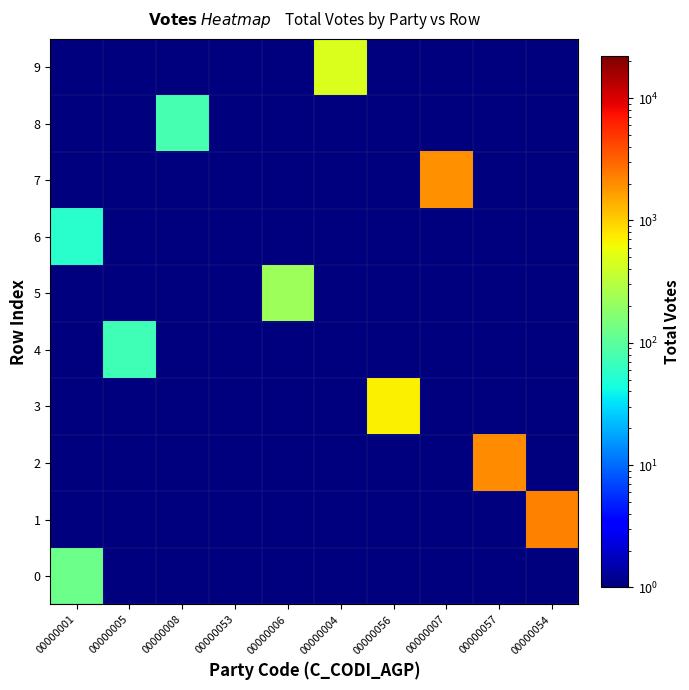

Reading left to right, extract all data points from this chart.

0: 00000001=125	00000005=1	00000008=1	00000053=1	00000006=1	00000004=1	00000056=1	00000007=1	00000057=1	00000054=1
1: 00000001=1	00000005=1	00000008=1	00000053=1	00000006=1	00000004=1	00000056=1	00000007=1	00000057=1	00000054=2215
2: 00000001=1	00000005=1	00000008=1	00000053=1	00000006=1	00000004=1	00000056=1	00000007=1	00000057=2035	00000054=1
3: 00000001=1	00000005=1	00000008=1	00000053=1	00000006=1	00000004=1	00000056=709	00000007=1	00000057=1	00000054=1
4: 00000001=1	00000005=73	00000008=1	00000053=1	00000006=1	00000004=1	00000056=1	00000007=1	00000057=1	00000054=1
5: 00000001=1	00000005=1	00000008=1	00000053=1	00000006=226	00000004=1	00000056=1	00000007=1	00000057=1	00000054=1
6: 00000001=55	00000005=1	00000008=1	00000053=1	00000006=1	00000004=1	00000056=1	00000007=1	00000057=1	00000054=1
7: 00000001=1	00000005=1	00000008=1	00000053=1	00000006=1	00000004=1	00000056=1	00000007=1937	00000057=1	00000054=1
8: 00000001=1	00000005=1	00000008=79	00000053=1	00000006=1	00000004=1	00000056=1	00000007=1	00000057=1	00000054=1
9: 00000001=1	00000005=1	00000008=1	00000053=1	00000006=1	00000004=477	00000056=1	00000007=1	00000057=1	00000054=1